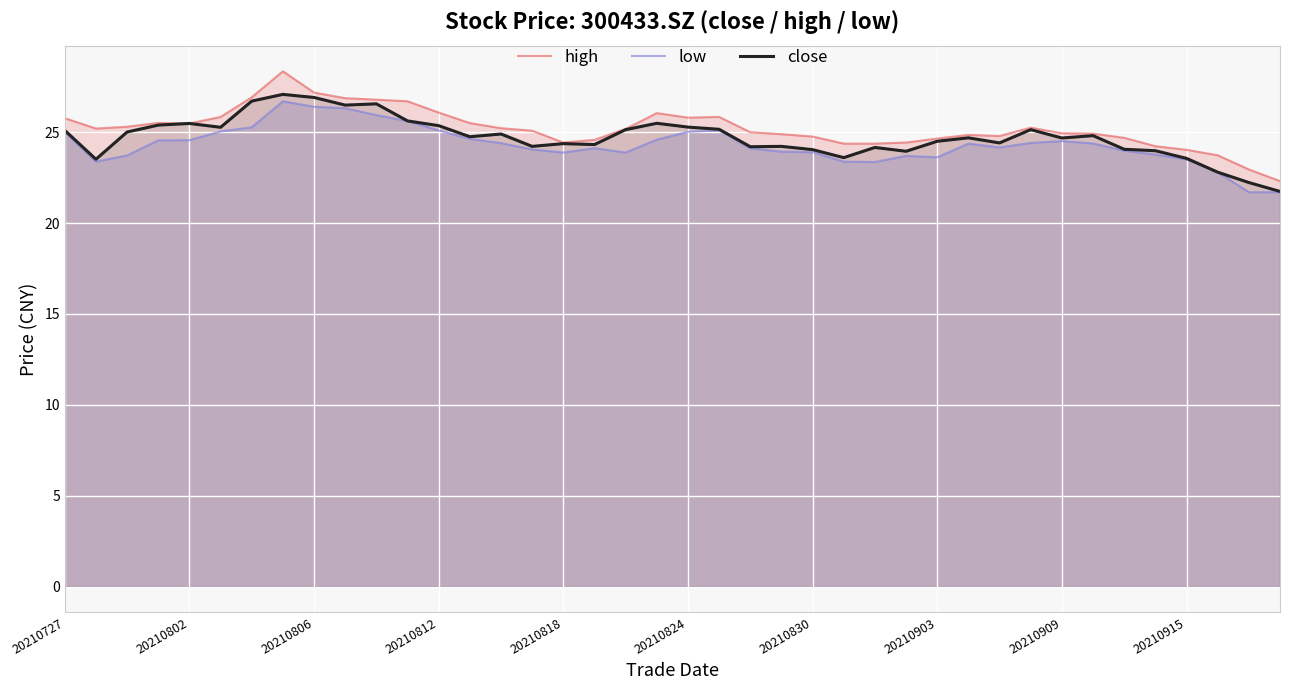

What is the value of the close point at the 24th from the left?

24.2